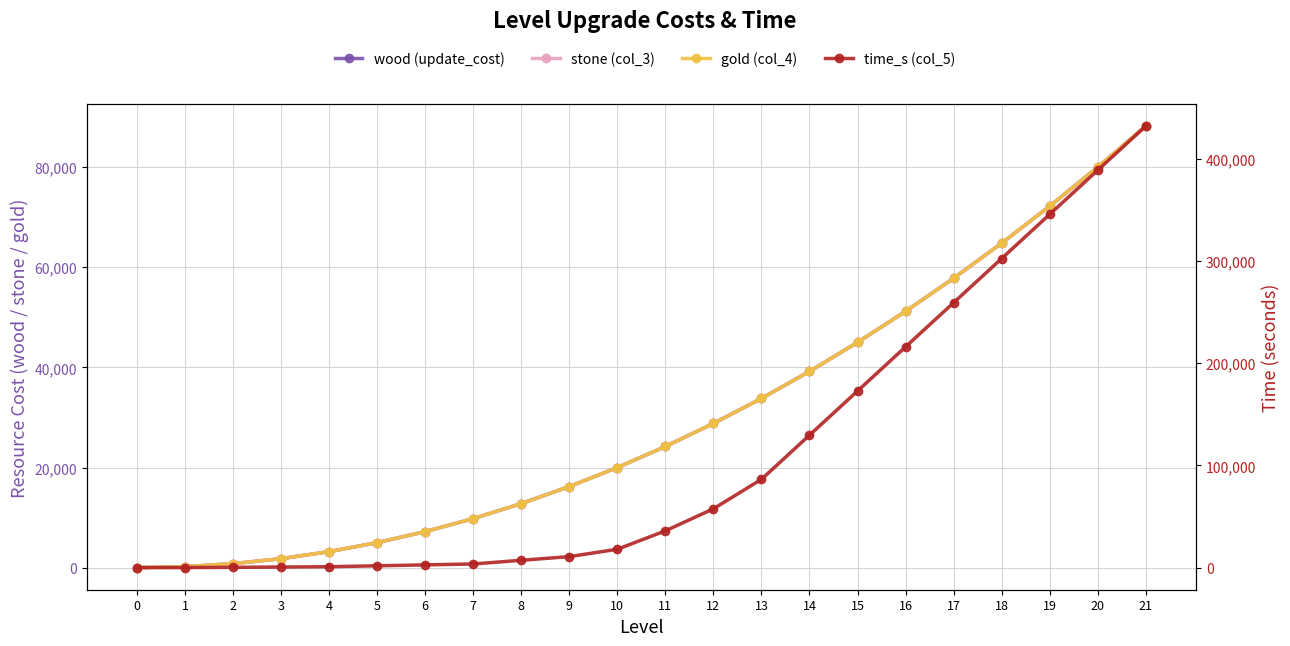

How many distinct data groups are displayed?

4